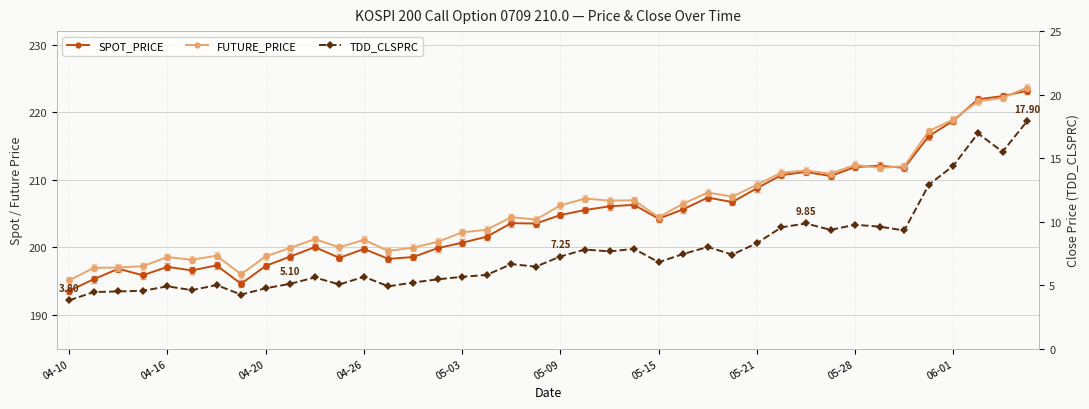

What is the label of the 15th point from the left?

14